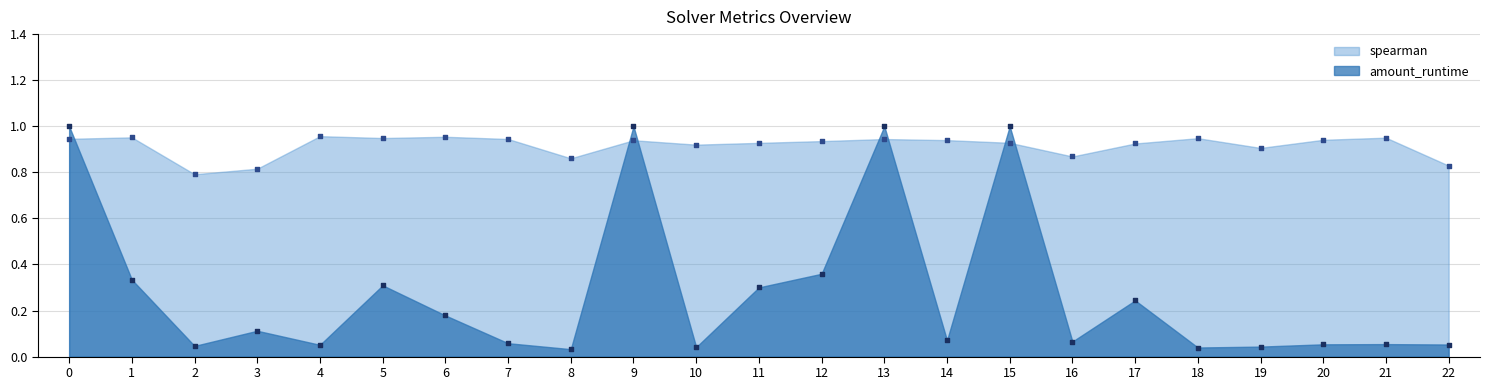

Which series has the widest spread of Y values?

amount_runtime